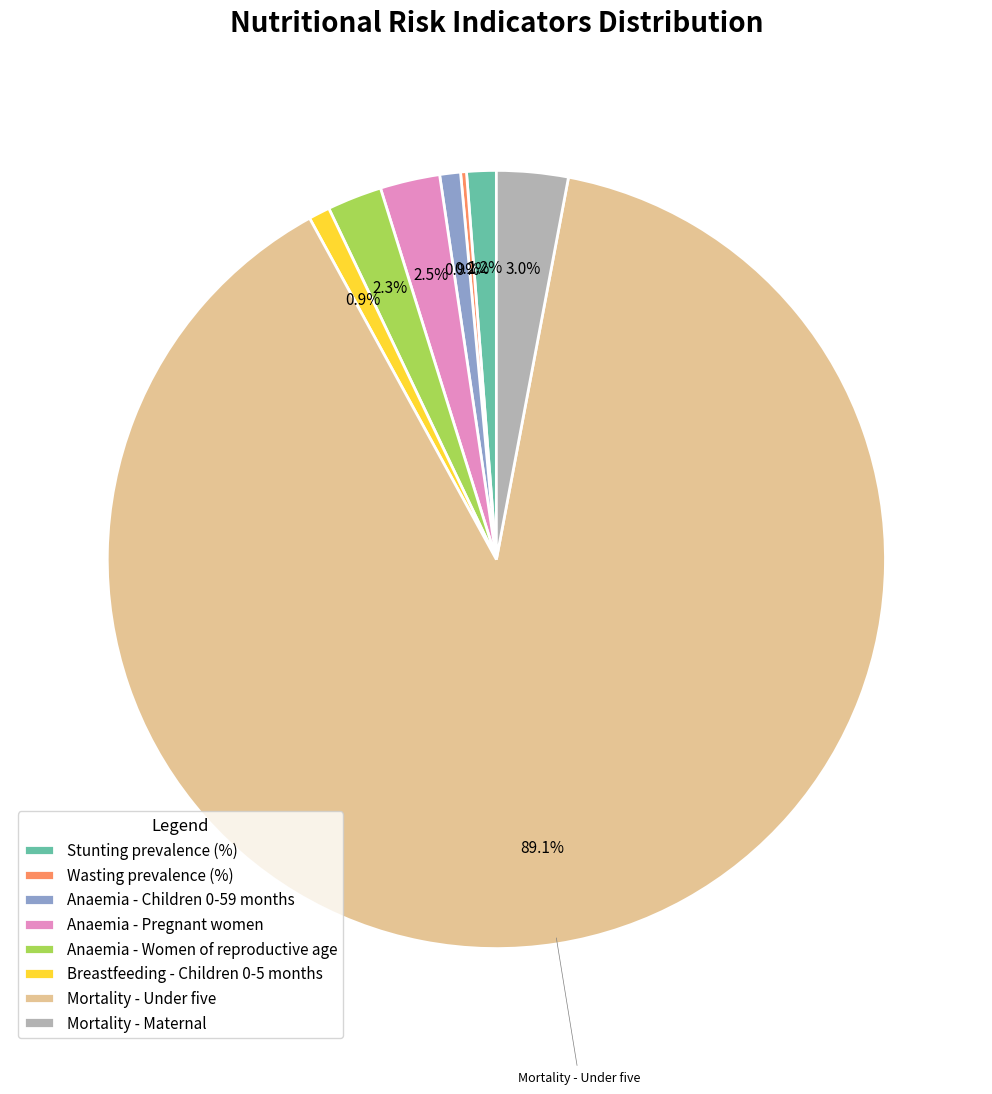

Is it true that Mortality - Under five is 83% of the pie?

False